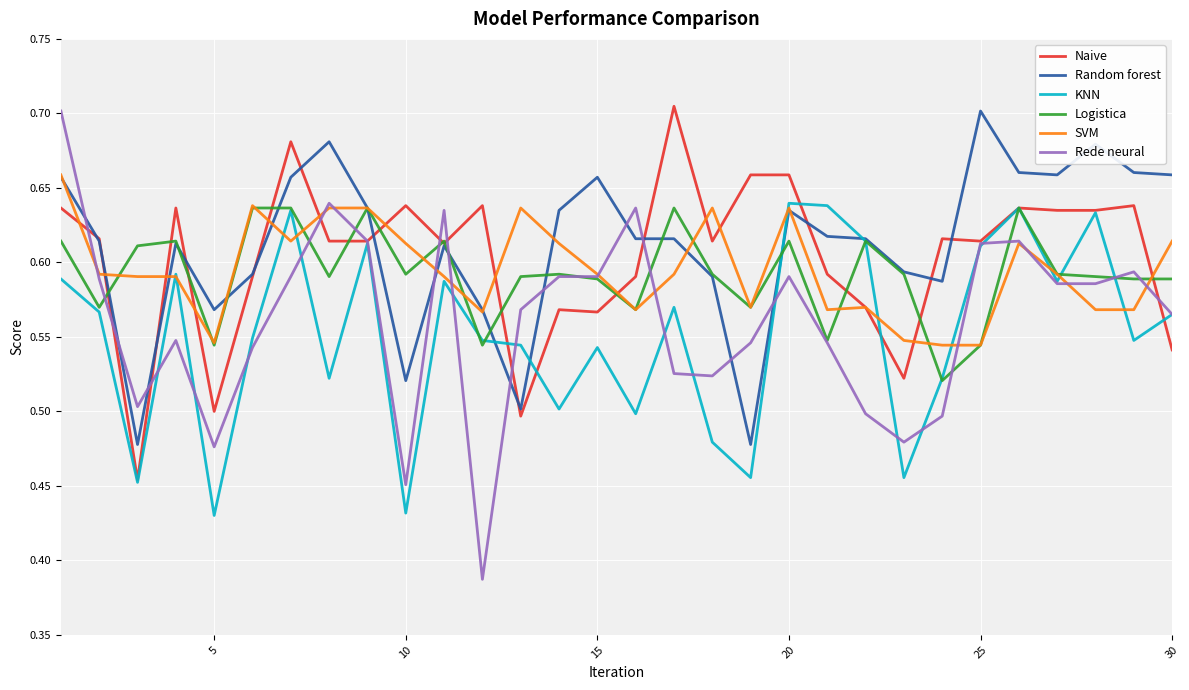

Which series has the largest range (max minus min)?

Rede neural